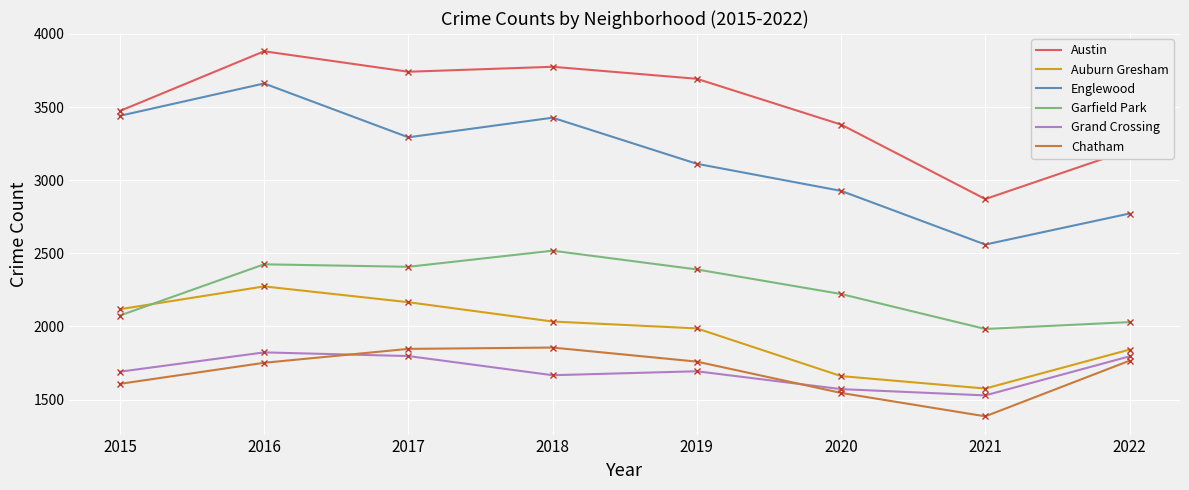

Which series has the largest range (max minus min)?

Englewood